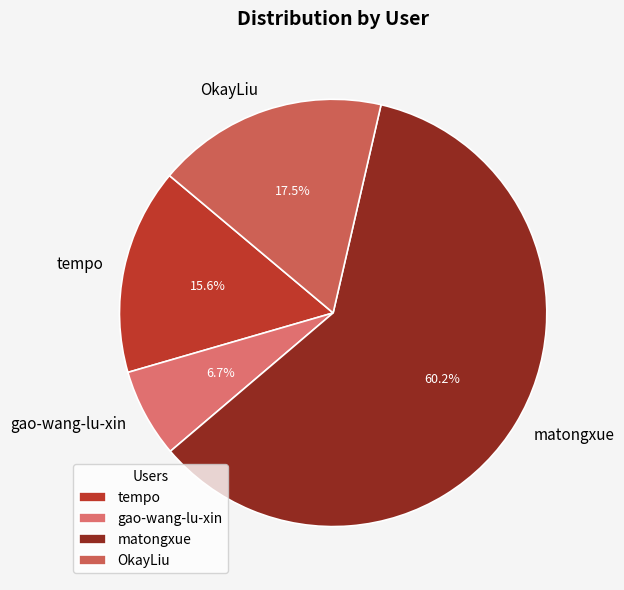

Which slice is the largest?

matongxue